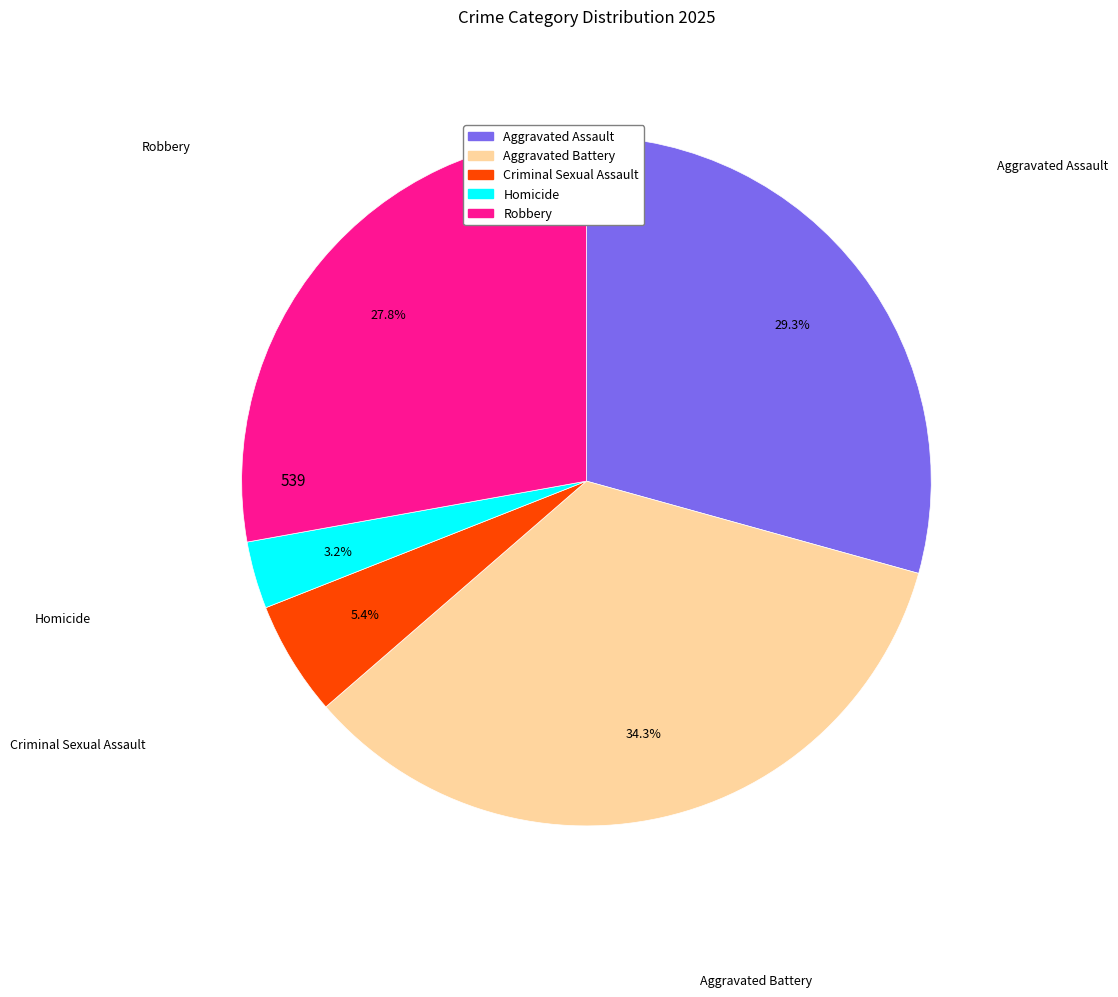

To the nearest percent, what percentage of the pie is Aggravated Assault?

29%